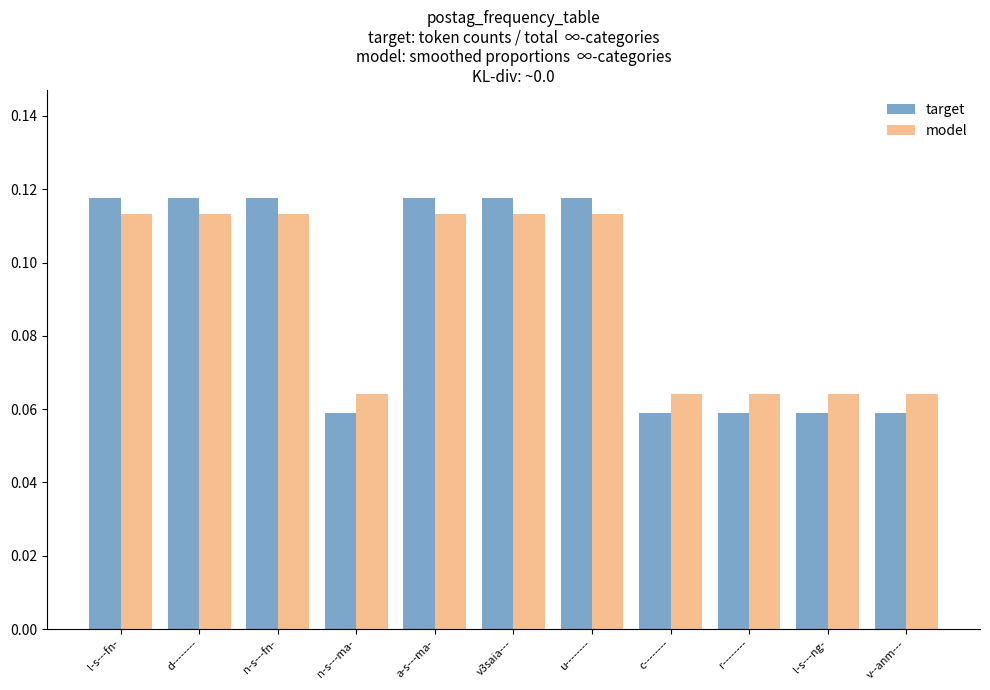

Is the value of target at u-------- greater than the value of model at u--------?

Yes